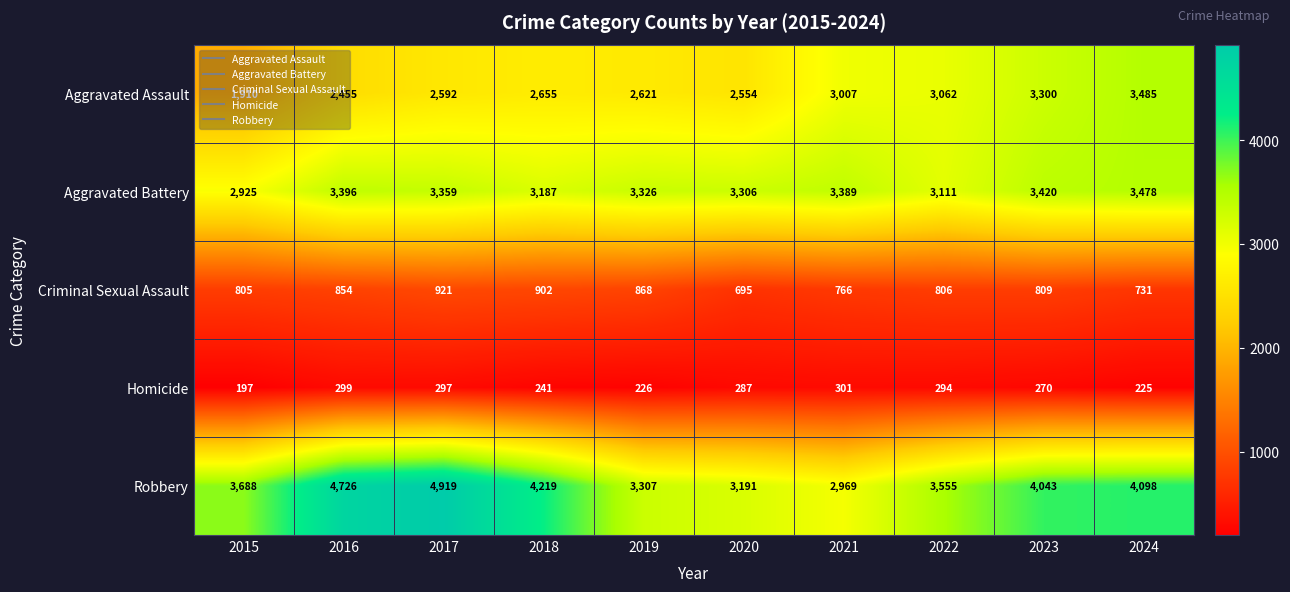

How many data points does each series have?

10